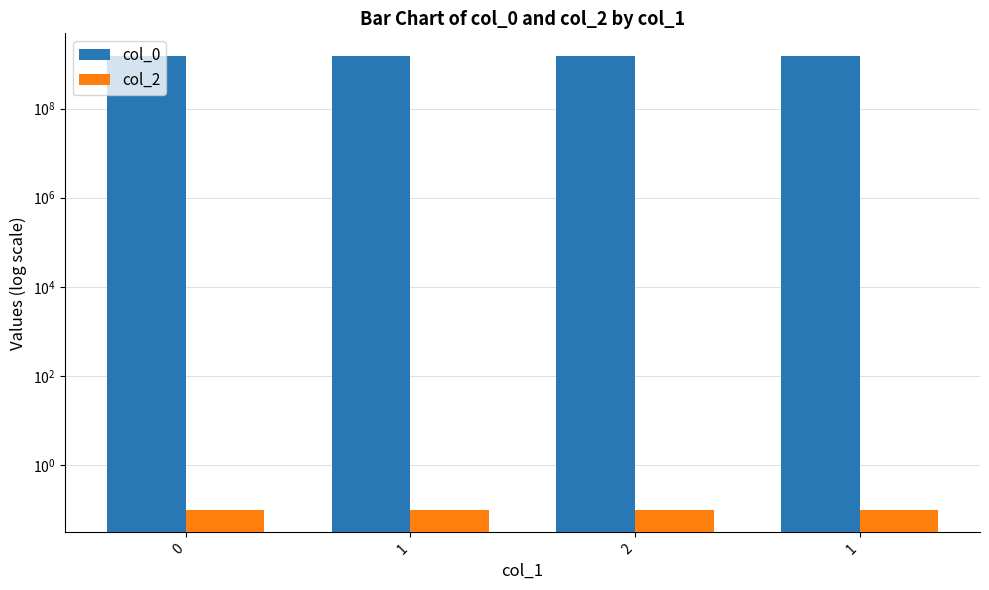

True or false: col_2 has a value of 0.1 at 1.

False